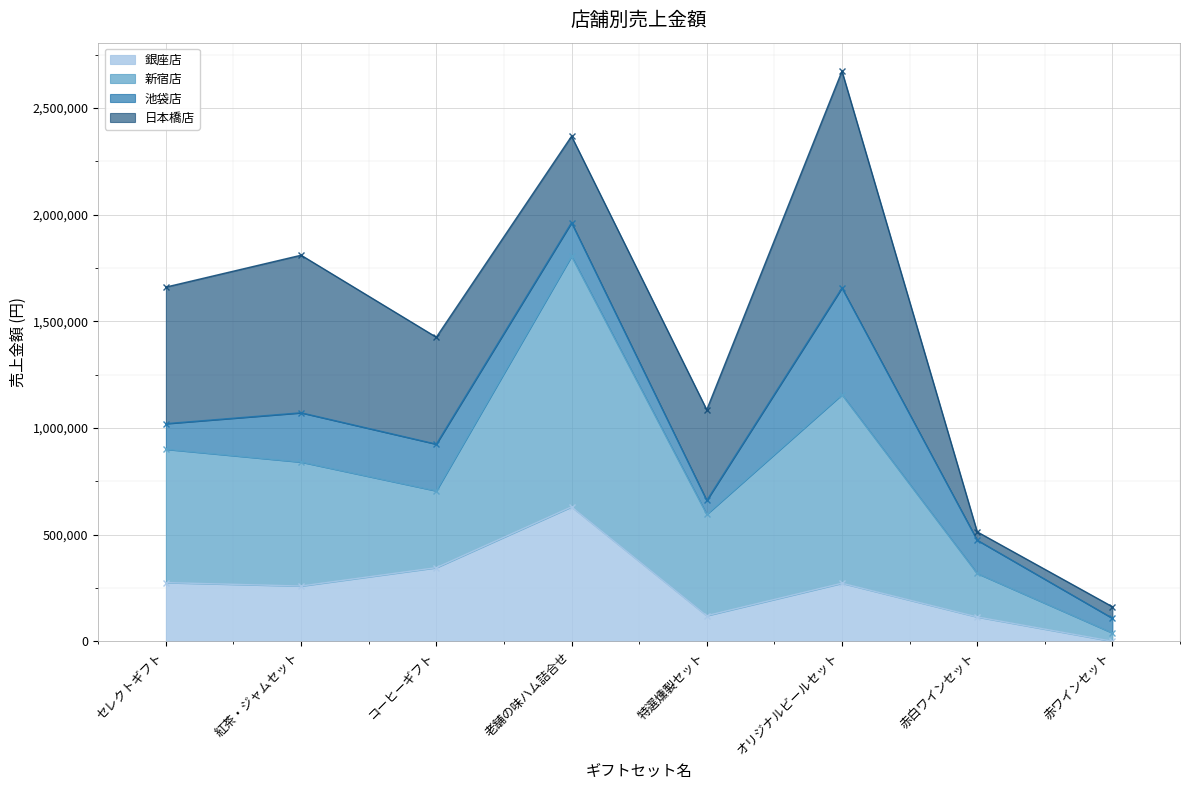

What is the difference between the maximum and minimum values in the 銀座店 series?

630000